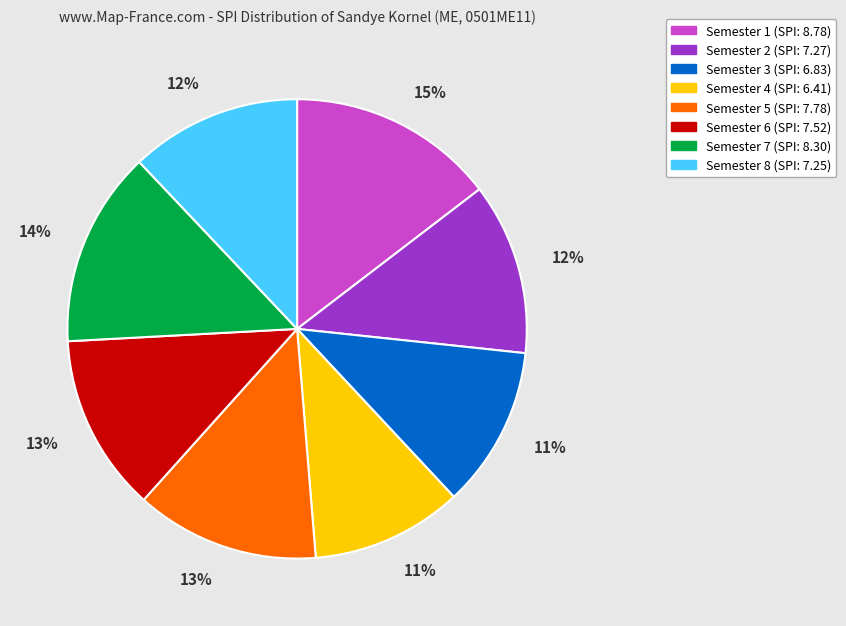

What is the ratio of the value at Semester 2 to the value at Semester 8?

1.0